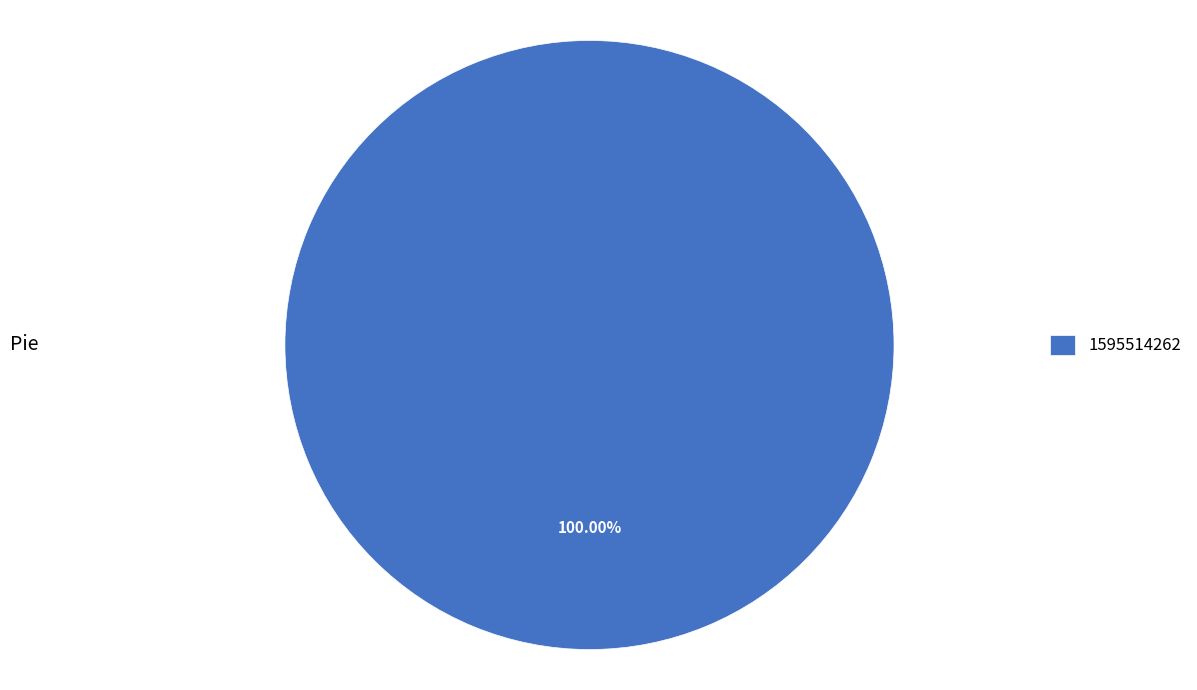

What is the majority slice?

1595514262